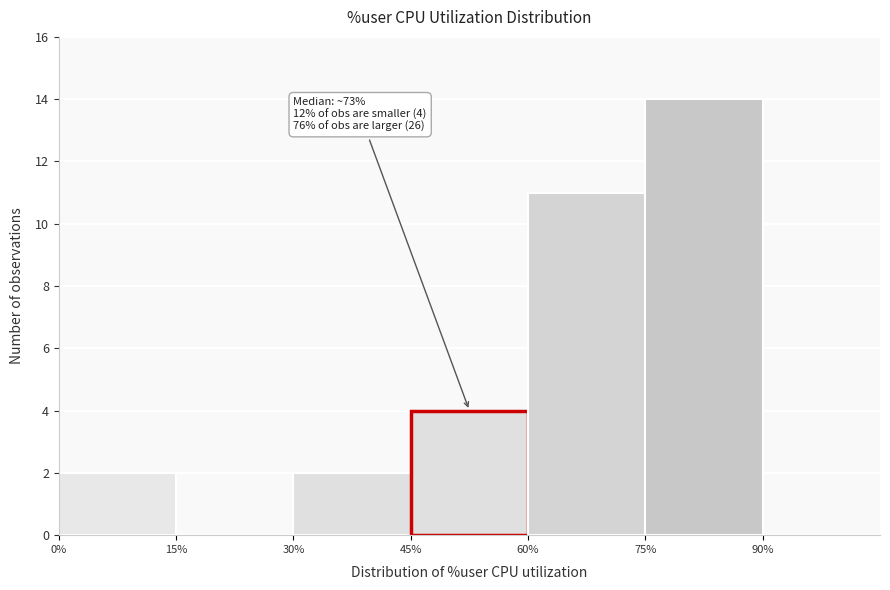

Over which range of the x-axis is the bar tallest?

75% to 90%